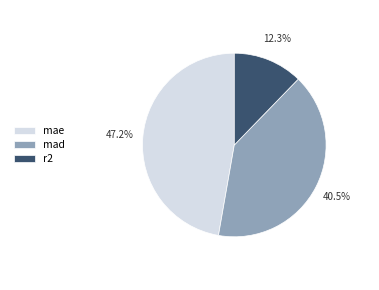

Rank the categories by value from lowest to highest.

r2, mad, mae